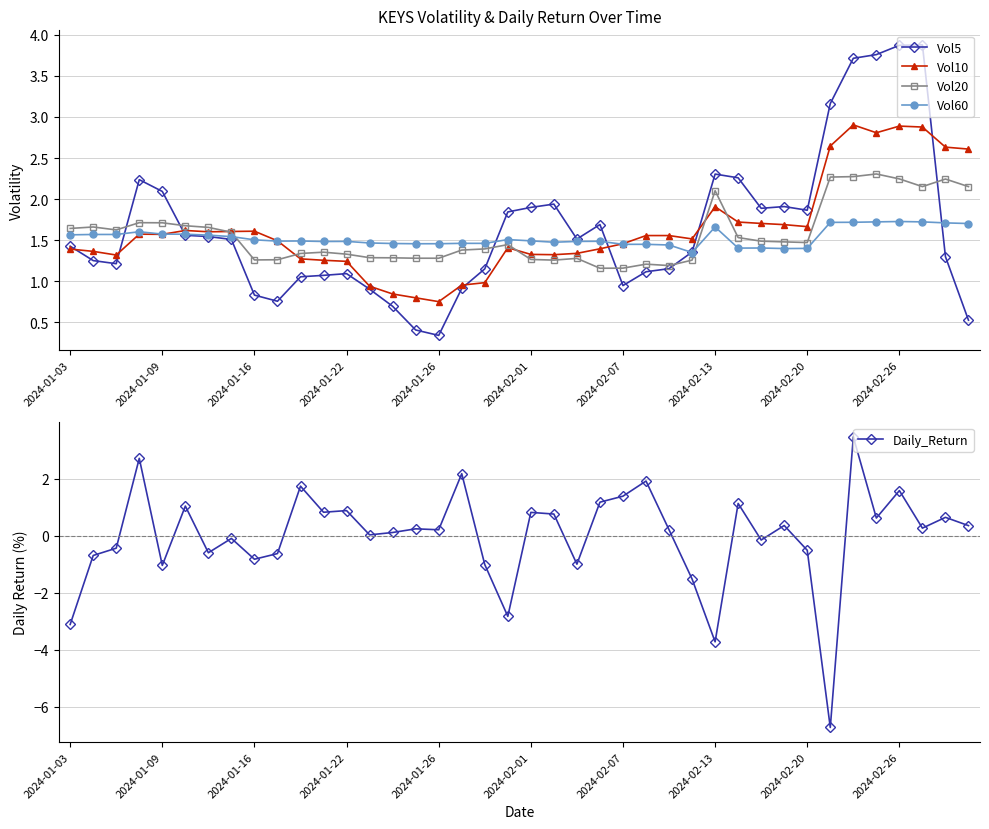

Reading left to right, list all the values displayed in this chart.

Vol5: 1.4	1.3	1.2	2.2	2.1	1.6	1.5	1.5	0.8	0.8	1.1	1.1	1.1	0.9	0.7	0.4	0.3	0.9	1.1	1.8	1.9	1.9	1.5	1.7	0.9	1.1	1.2	1.4	2.3	2.3	1.9	1.9	1.9	3.2	3.7	3.8	3.9	3.9	1.3	0.5
Vol10: 1.4	1.4	1.3	1.6	1.6	1.6	1.6	1.6	1.6	1.5	1.3	1.3	1.2	0.9	0.8	0.8	0.8	1.0	1.0	1.4	1.3	1.3	1.3	1.4	1.5	1.6	1.6	1.5	1.9	1.7	1.7	1.7	1.7	2.6	2.9	2.8	2.9	2.9	2.6	2.6
Vol20: 1.6	1.7	1.6	1.7	1.7	1.7	1.7	1.6	1.3	1.3	1.3	1.4	1.3	1.3	1.3	1.3	1.3	1.4	1.4	1.4	1.3	1.3	1.3	1.2	1.2	1.2	1.2	1.3	2.1	1.5	1.5	1.5	1.5	2.3	2.3	2.3	2.2	2.2	2.2	2.2
Vol60: 1.6	1.6	1.6	1.6	1.6	1.6	1.6	1.5	1.5	1.5	1.5	1.5	1.5	1.5	1.5	1.5	1.5	1.5	1.5	1.5	1.5	1.5	1.5	1.5	1.4	1.4	1.4	1.3	1.7	1.4	1.4	1.4	1.4	1.7	1.7	1.7	1.7	1.7	1.7	1.7
Daily_Return: -3.1	-0.7	-0.4	2.7	-1.0	1.0	-0.6	-0.1	-0.8	-0.6	1.7	0.8	0.9	0.0	0.1	0.2	0.2	2.2	-1.0	-2.8	0.8	0.8	-1.0	1.2	1.4	1.9	0.2	-1.5	-3.7	1.1	-0.1	0.4	-0.5	-6.7	3.5	0.6	1.6	0.3	0.6	0.4